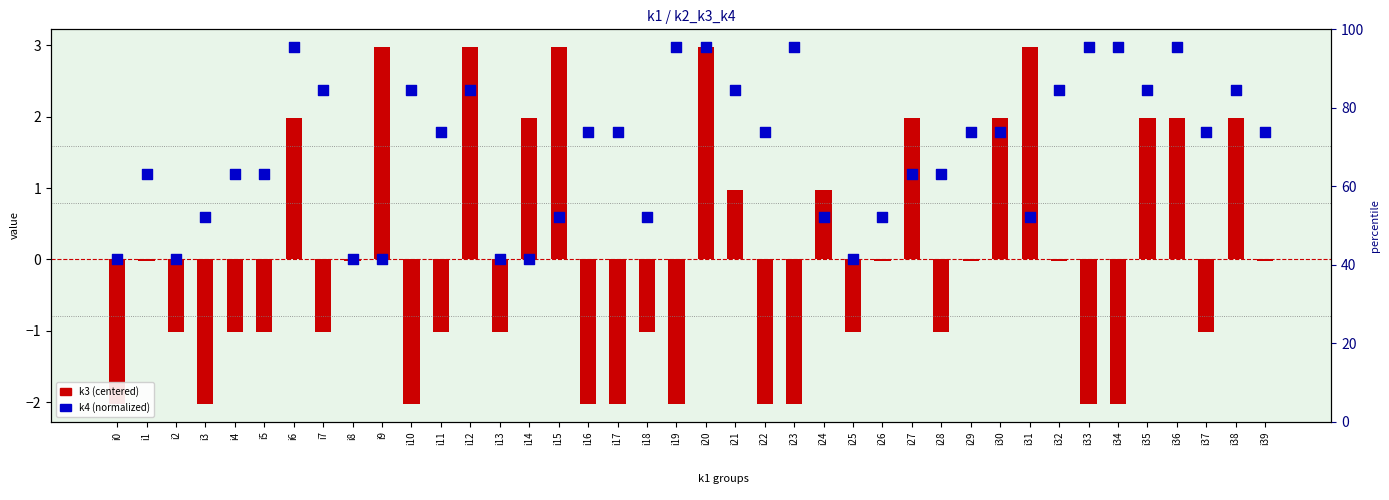

At which category is the sum across all series the highest?

i20